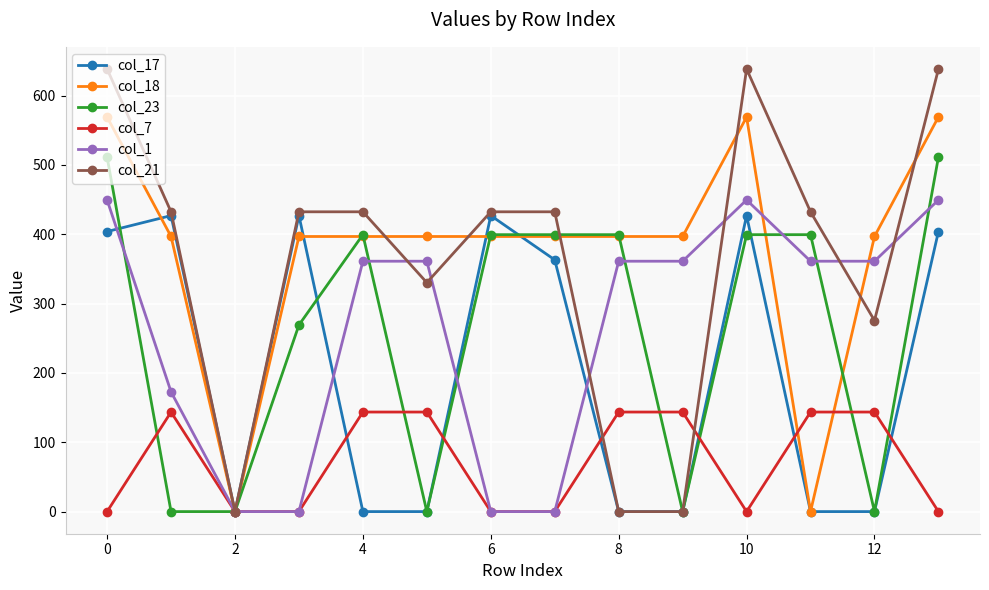

Rank the series by their maximum value, from lowest to highest.

col_7, col_17, col_1, col_23, col_18, col_21